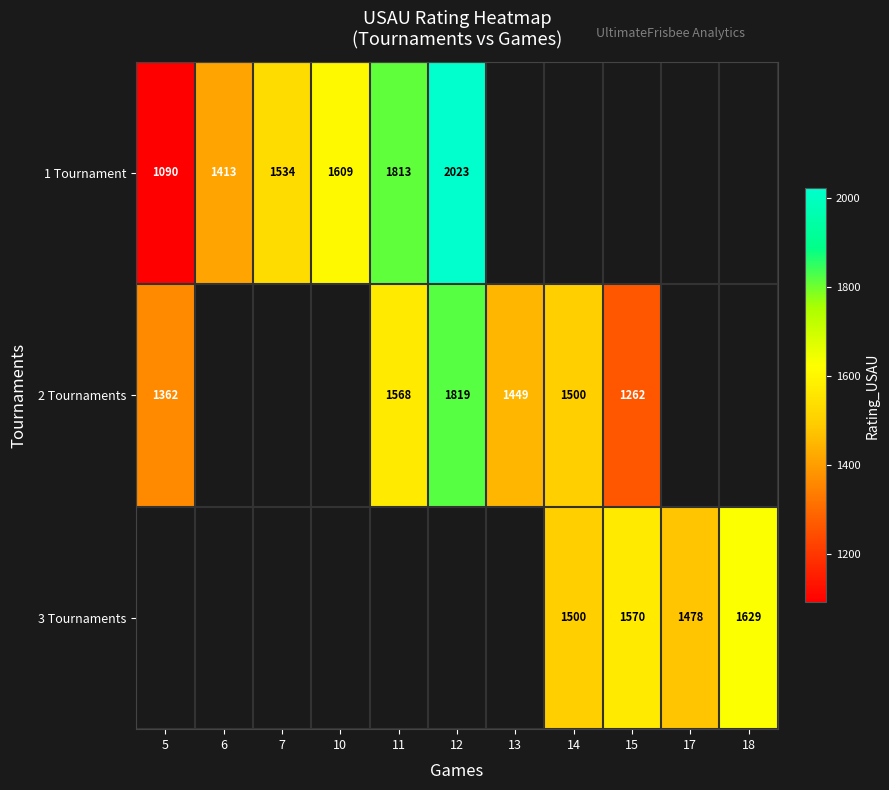

Which has a higher value, 7 or 10?

10